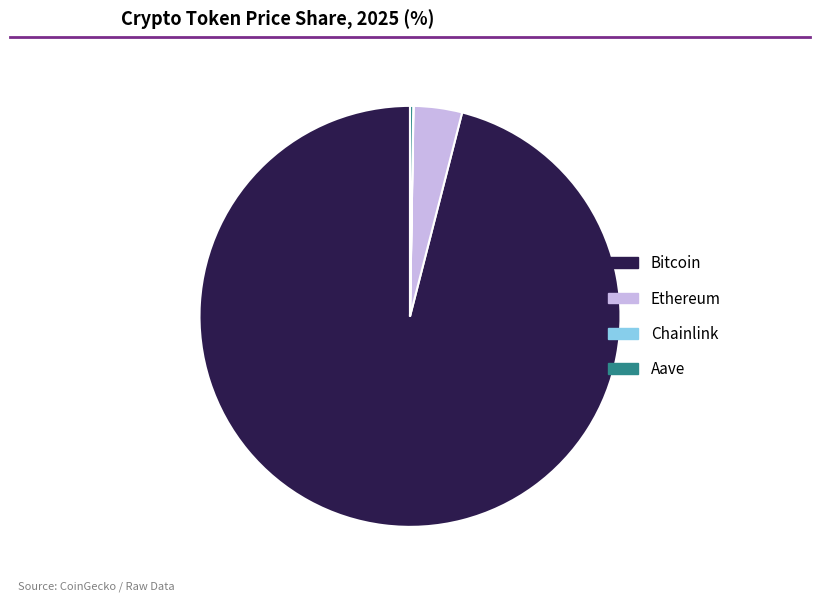

What is the largest slice in the pie chart?

Bitcoin